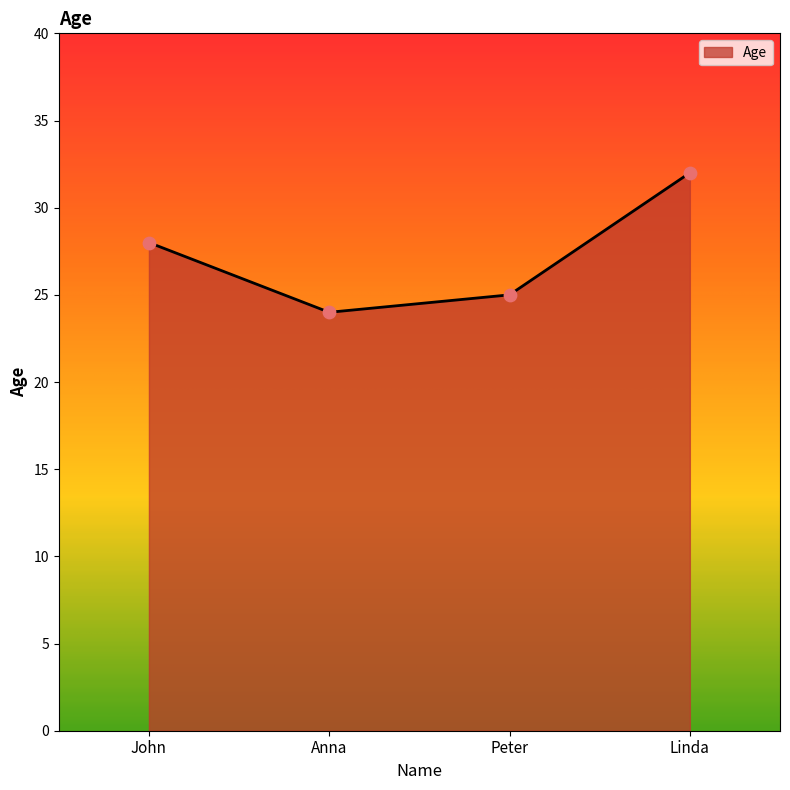

What is the change in value from Anna to Linda?

+8